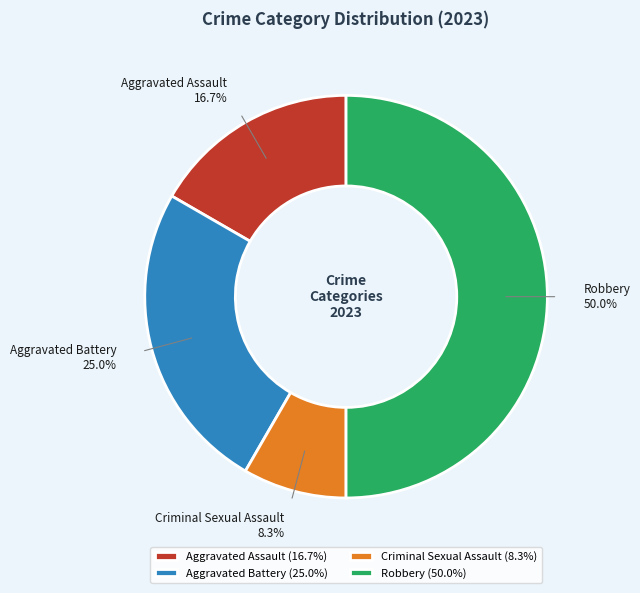

Does Aggravated Battery represent more than half of the total?

No